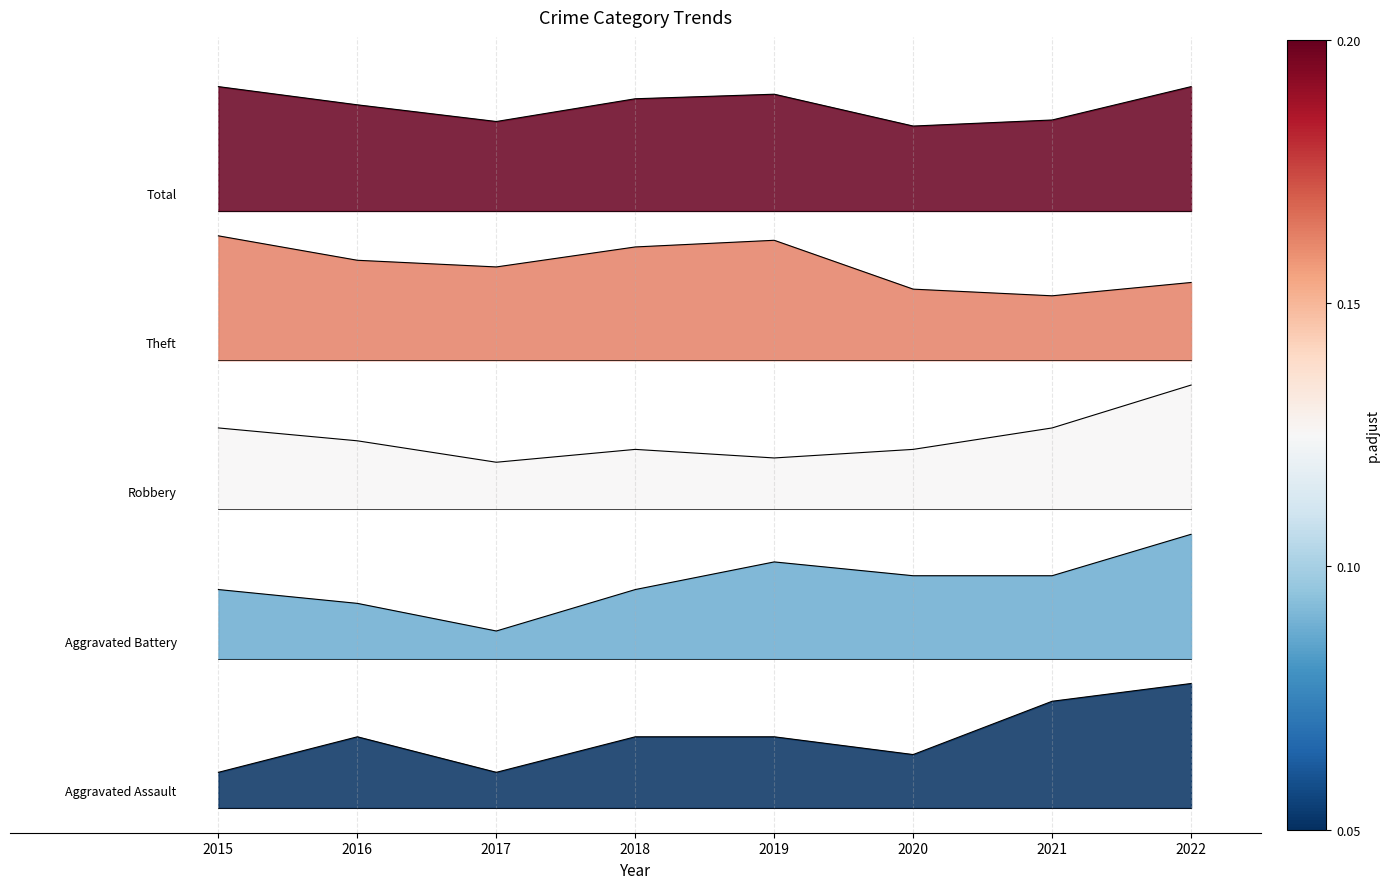

What is the highest value of the Robbery series?

85.0